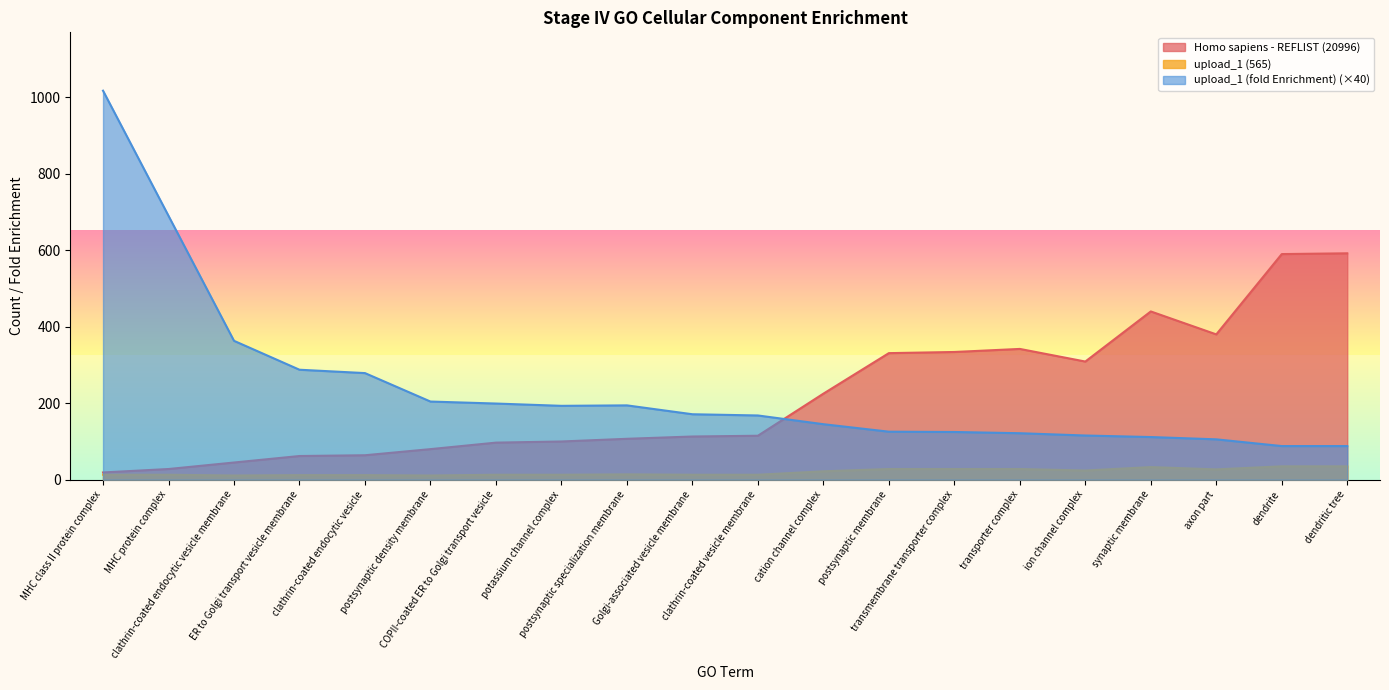

The upload_1 (565) series shows 13.0 at Golgi-associated vesicle membrane. True or false?

True